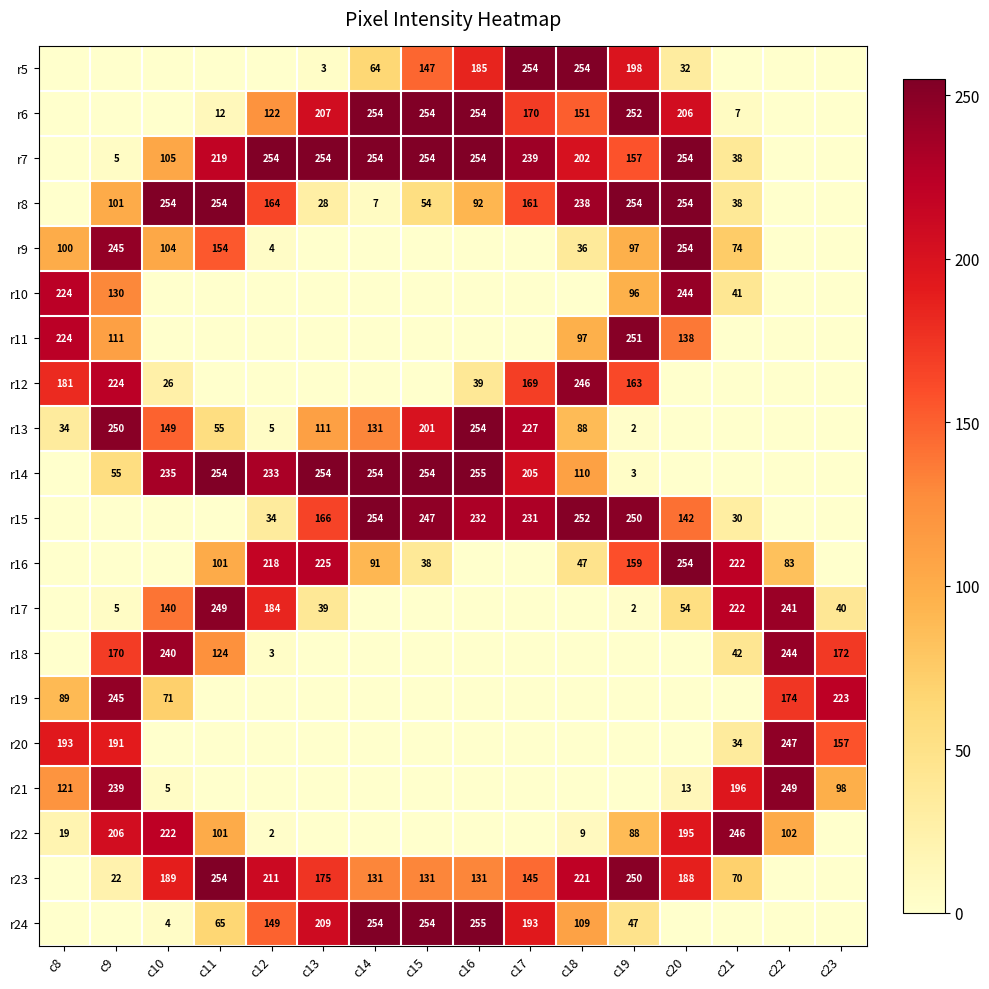

The r23 series shows 145 at c17. True or false?

True